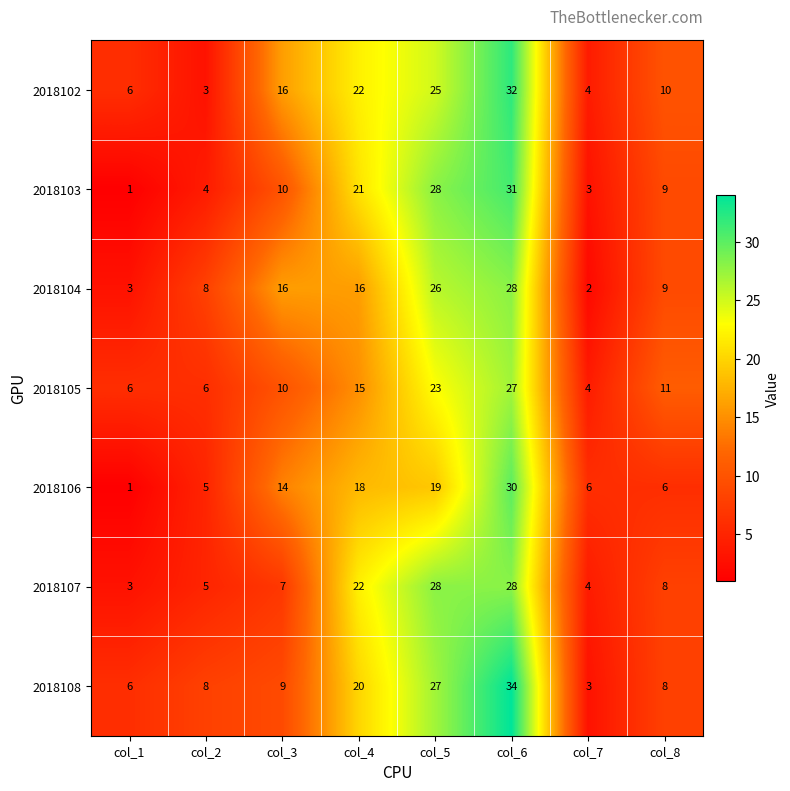

How many data points does each series have?

8